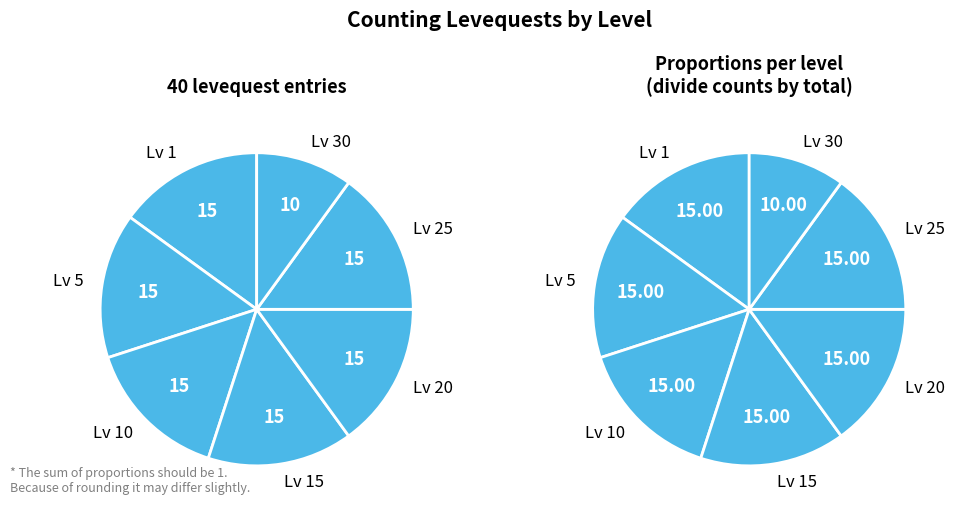

Does 18 represent more than half of the total?

No